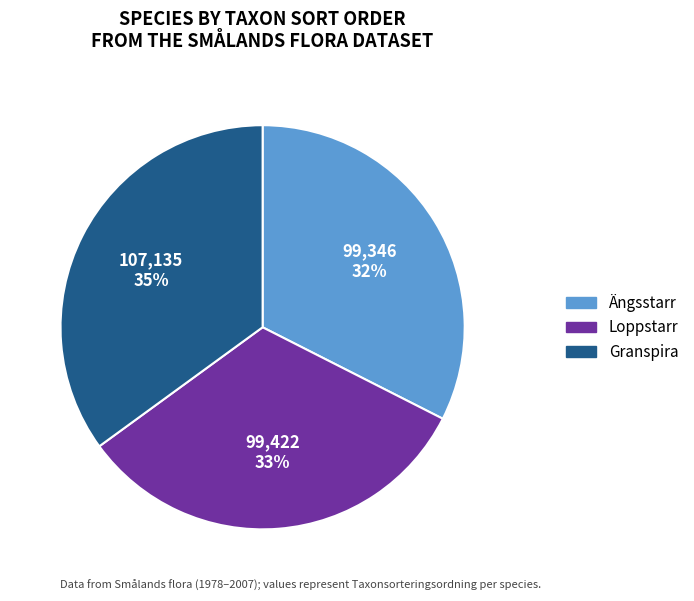

True or false: Ängsstarr accounts for 23% of the total.

False